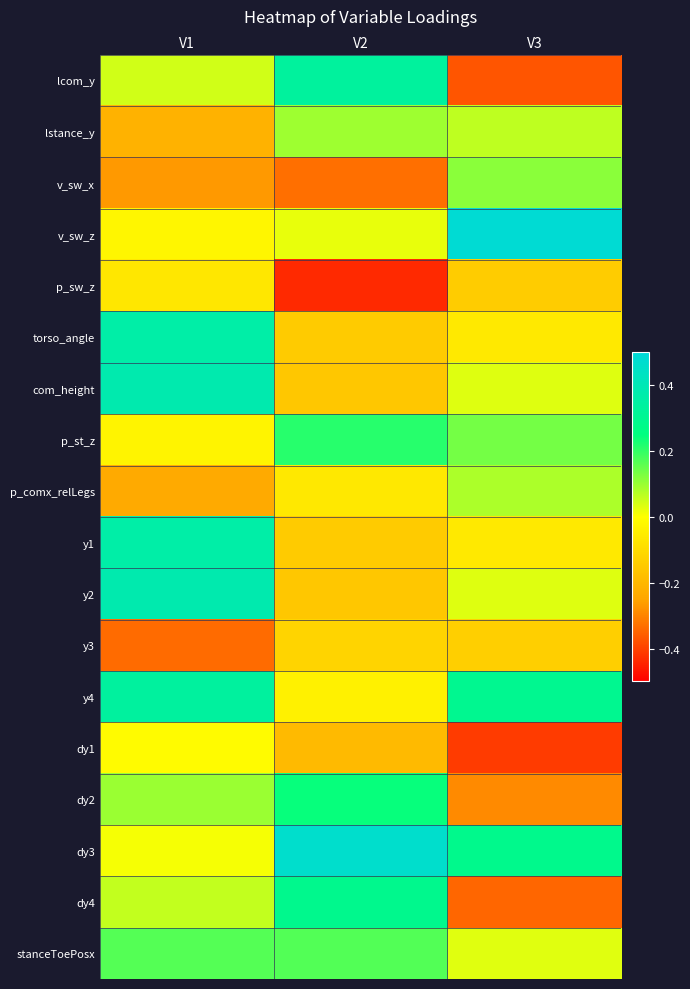

Rank the series by their maximum value, from lowest to highest.

y3, p_sw_z, dy1, p_comx_relLegs, lstance_y, v_sw_x, stanceToePosx, p_st_z, dy2, dy4, lcom_y, y4, torso_angle, y1, com_height, y2, dy3, v_sw_z